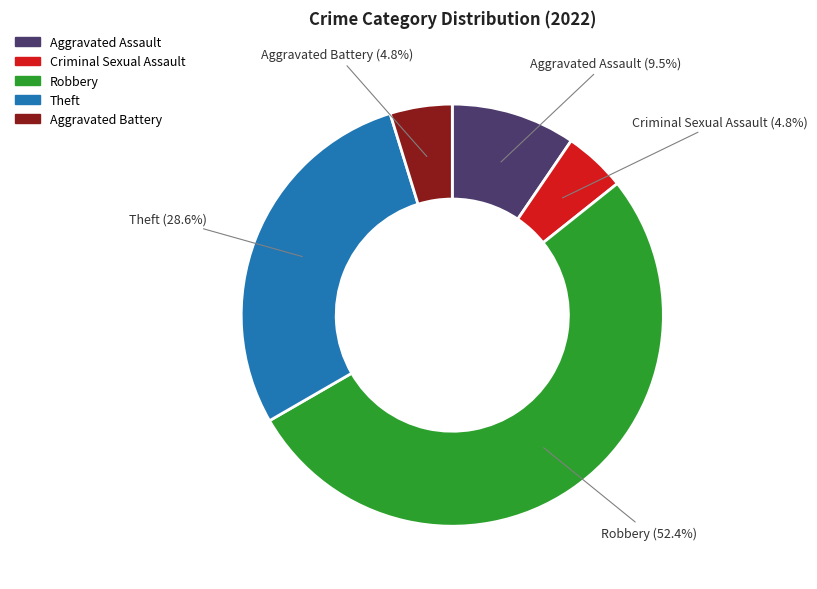

Between Aggravated Battery and Robbery, which is larger?

Robbery